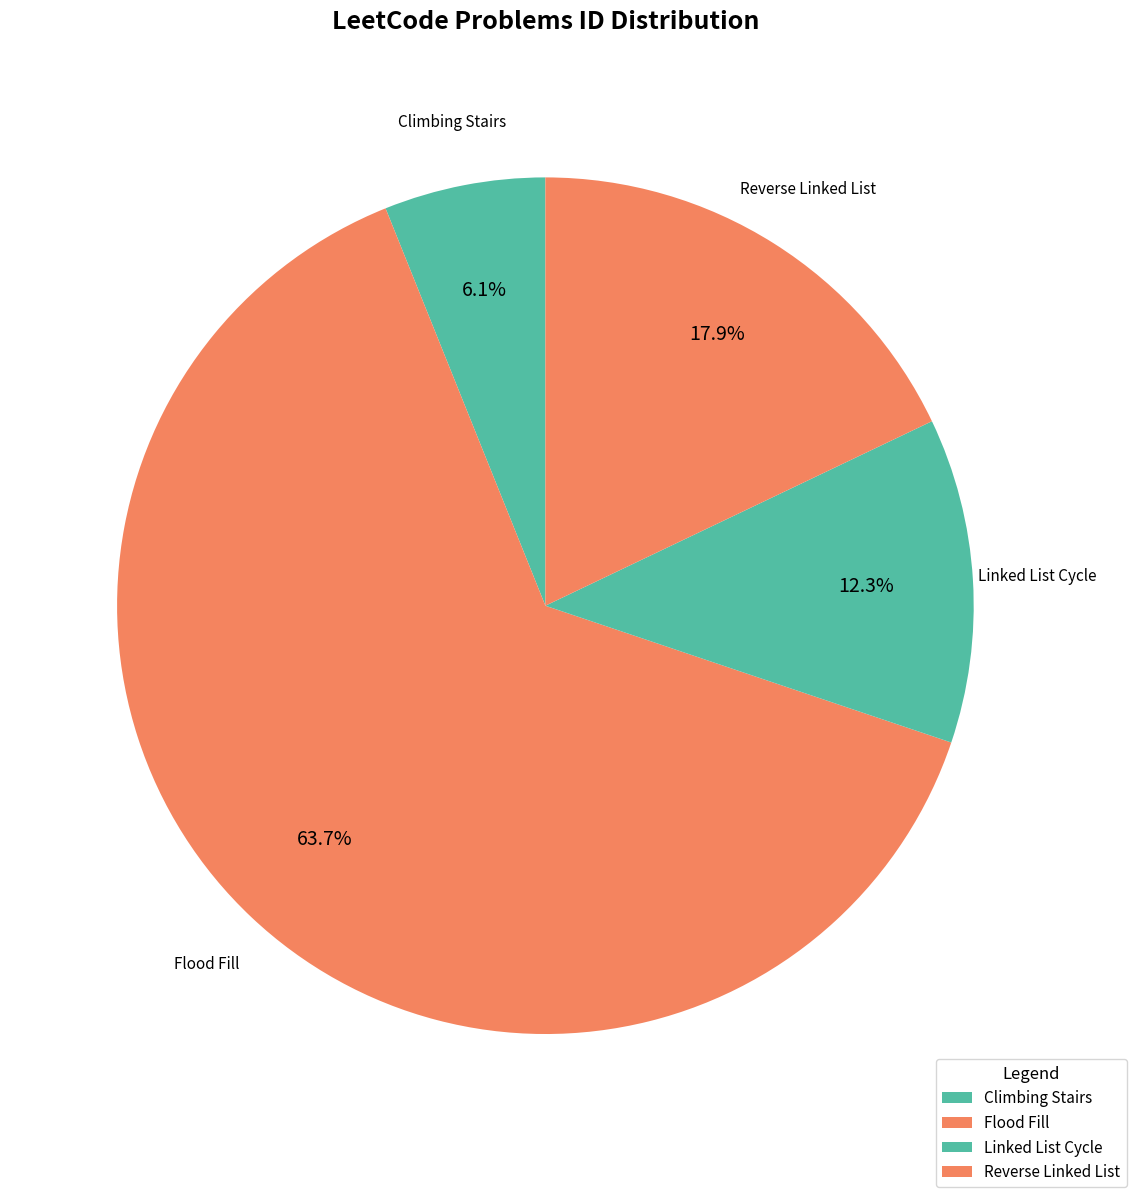

How many slices are in this pie chart?

4